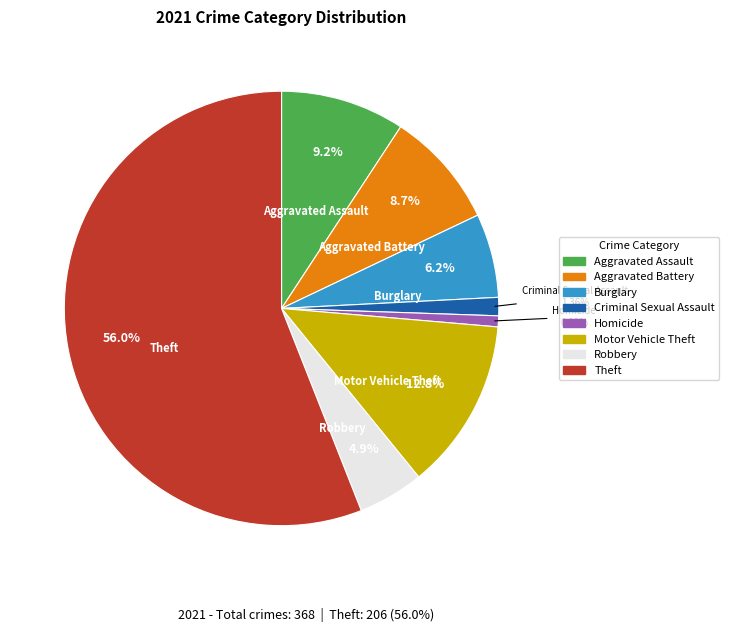

Is there any slice that represents more than half of the pie?

Yes